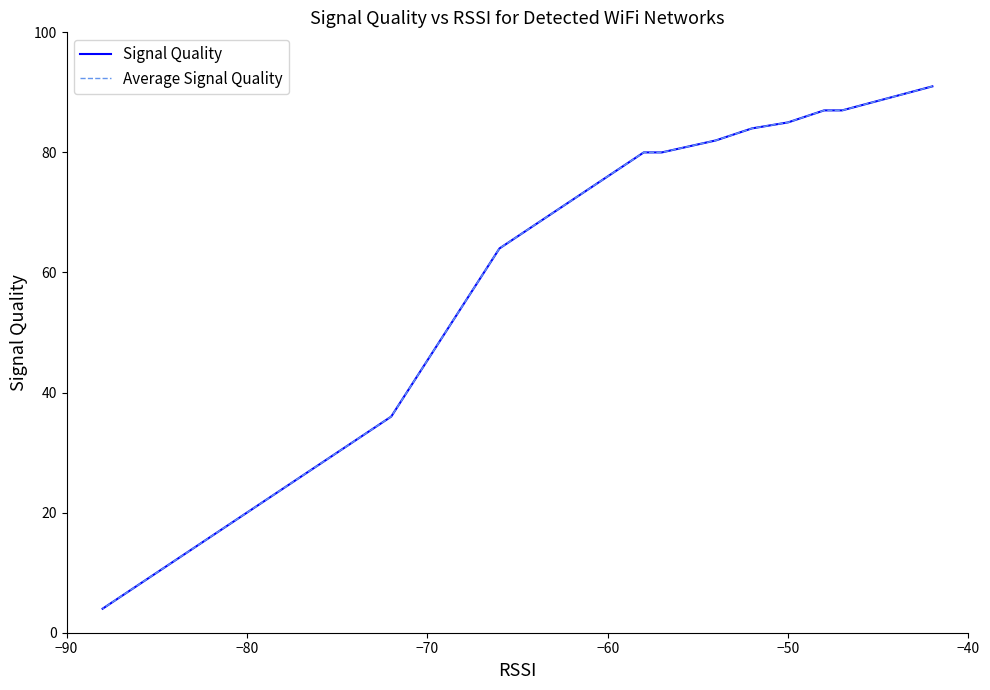

What is the difference between the maximum and minimum values in the Average Signal Quality series?

87